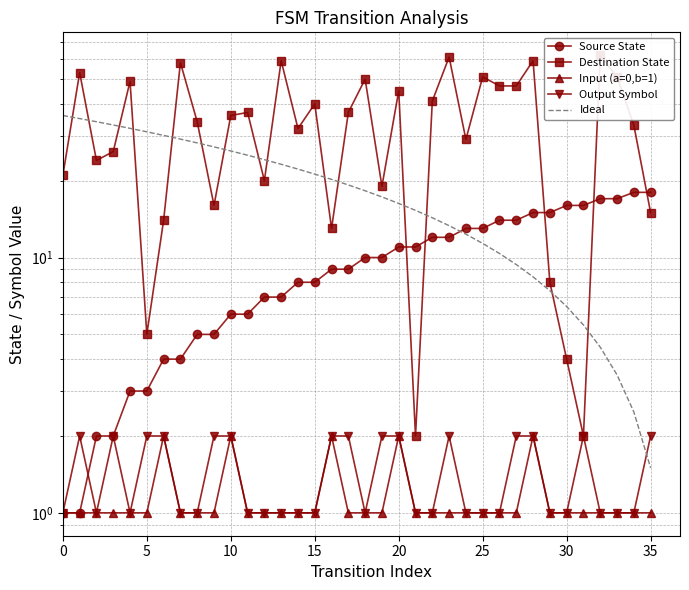

Where does the Source State series first go above 10?

20